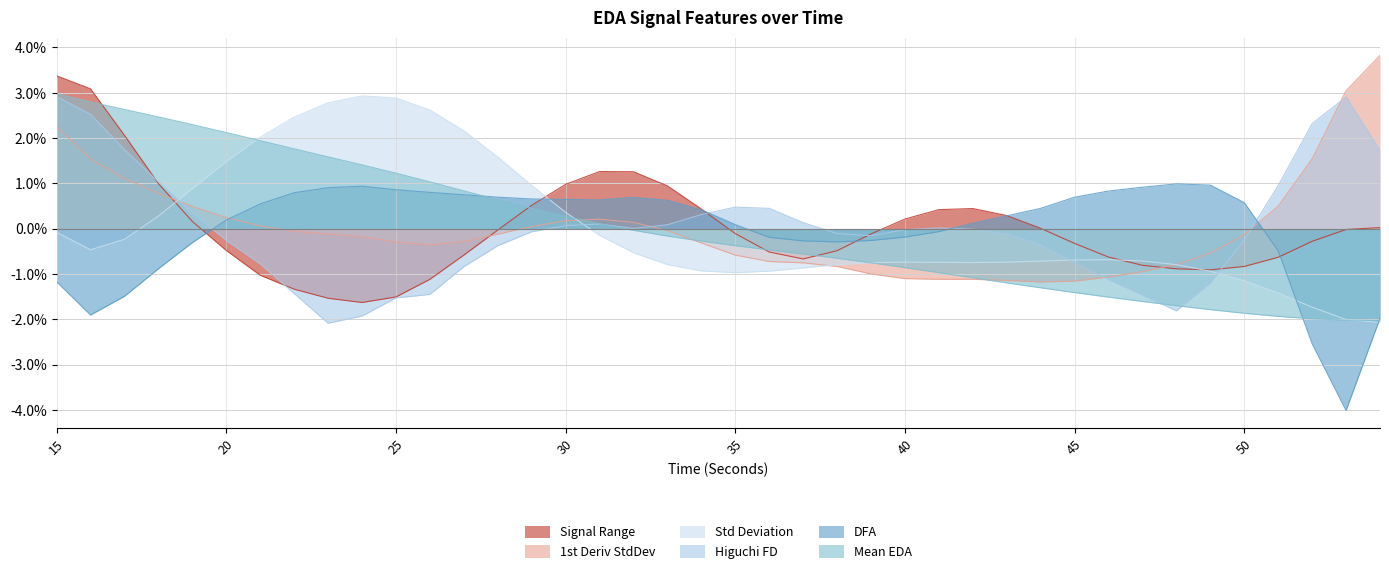

What is the value of the mean_EDA point at the 31st from the left?

-1.4